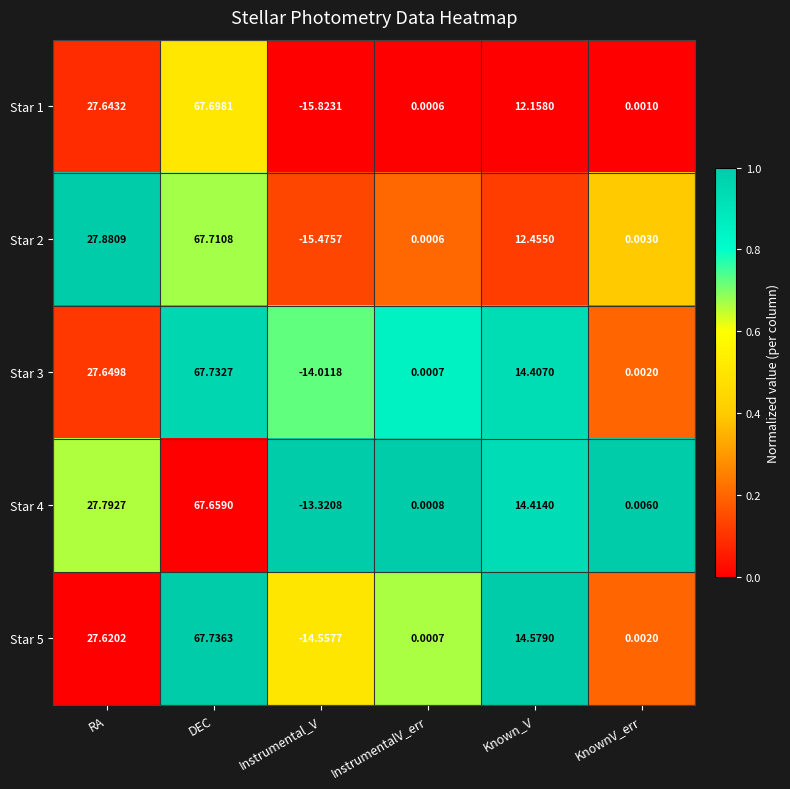

Where is Star 3 nearest to the value 26?

RA